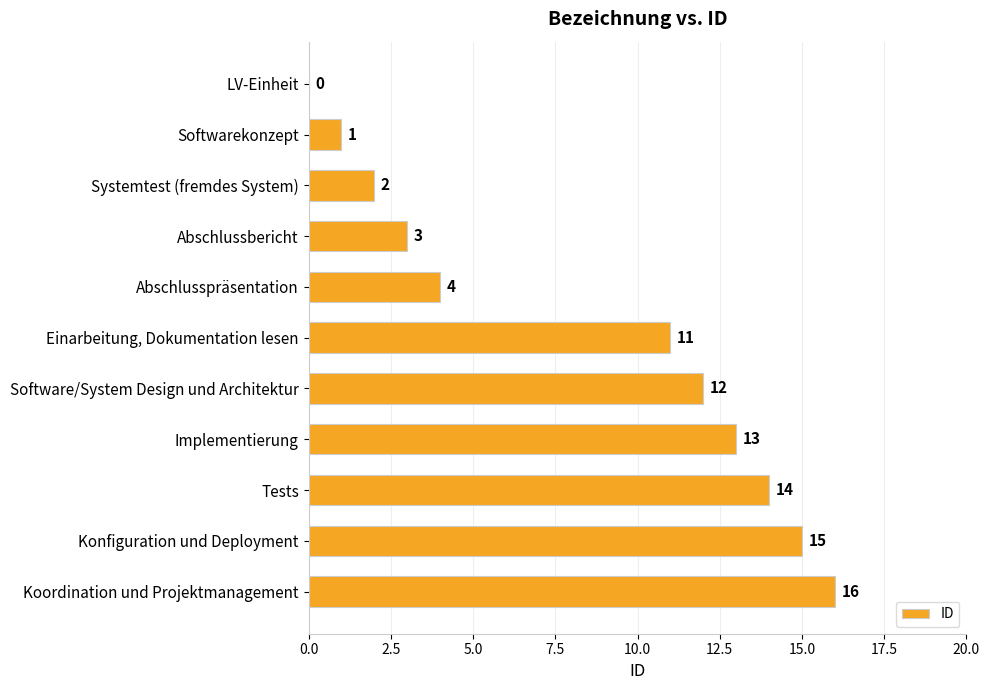

At which label is the value closest to 8?

Einarbeitung, Dokumentation lesen